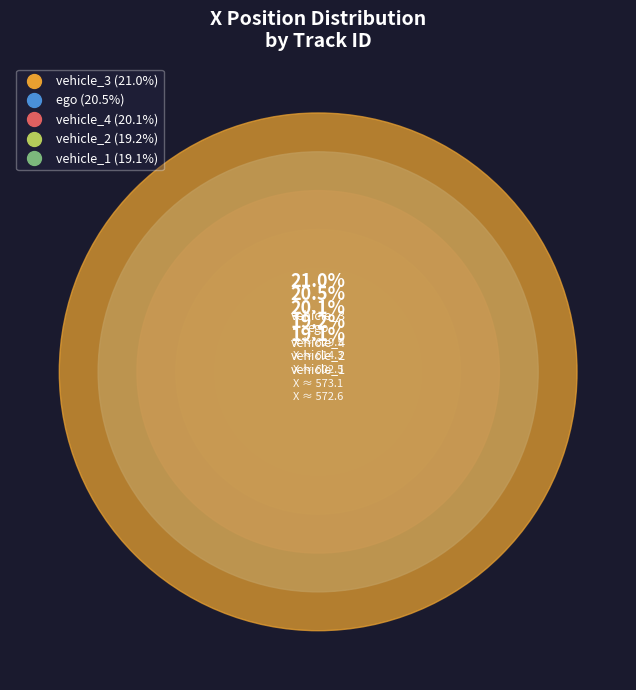

Count the number of slices in the pie.

5